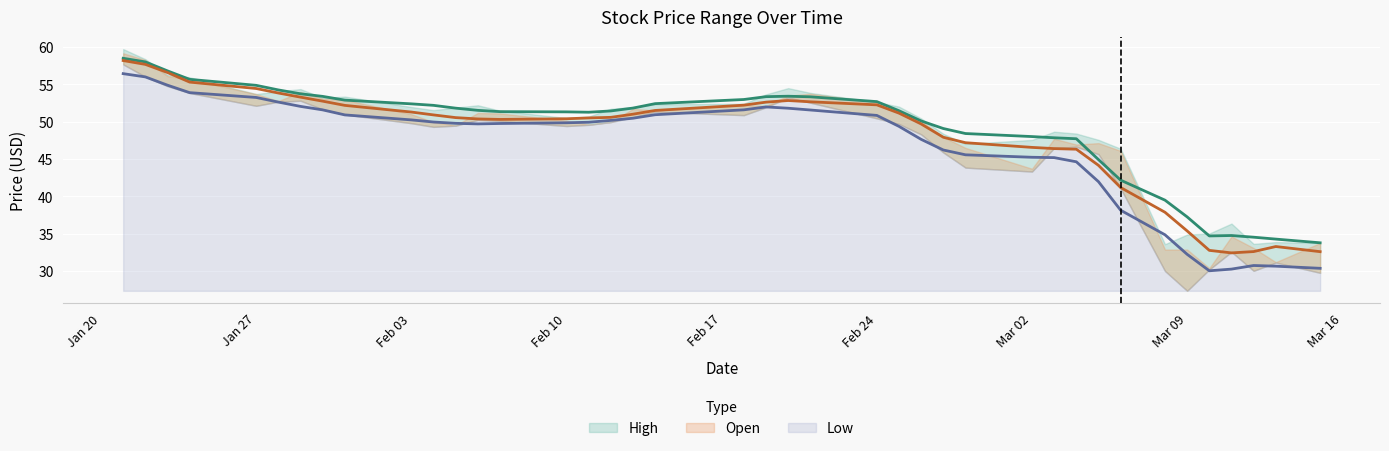

True or false: Low and High intersect in this chart.

False